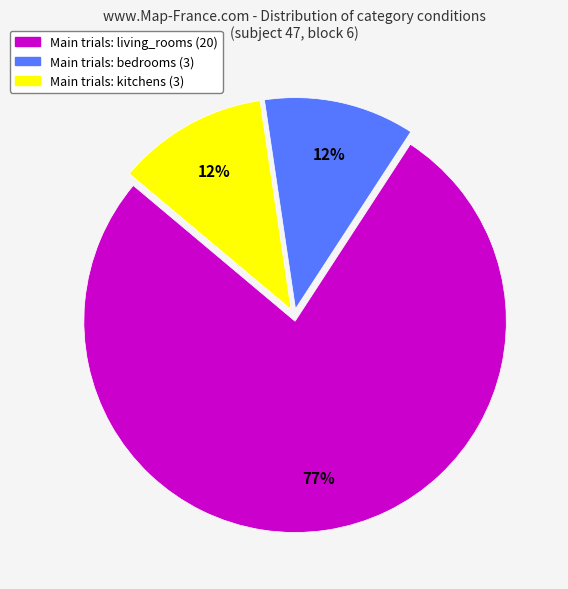

To the nearest percent, what is the average slice percentage?

33%